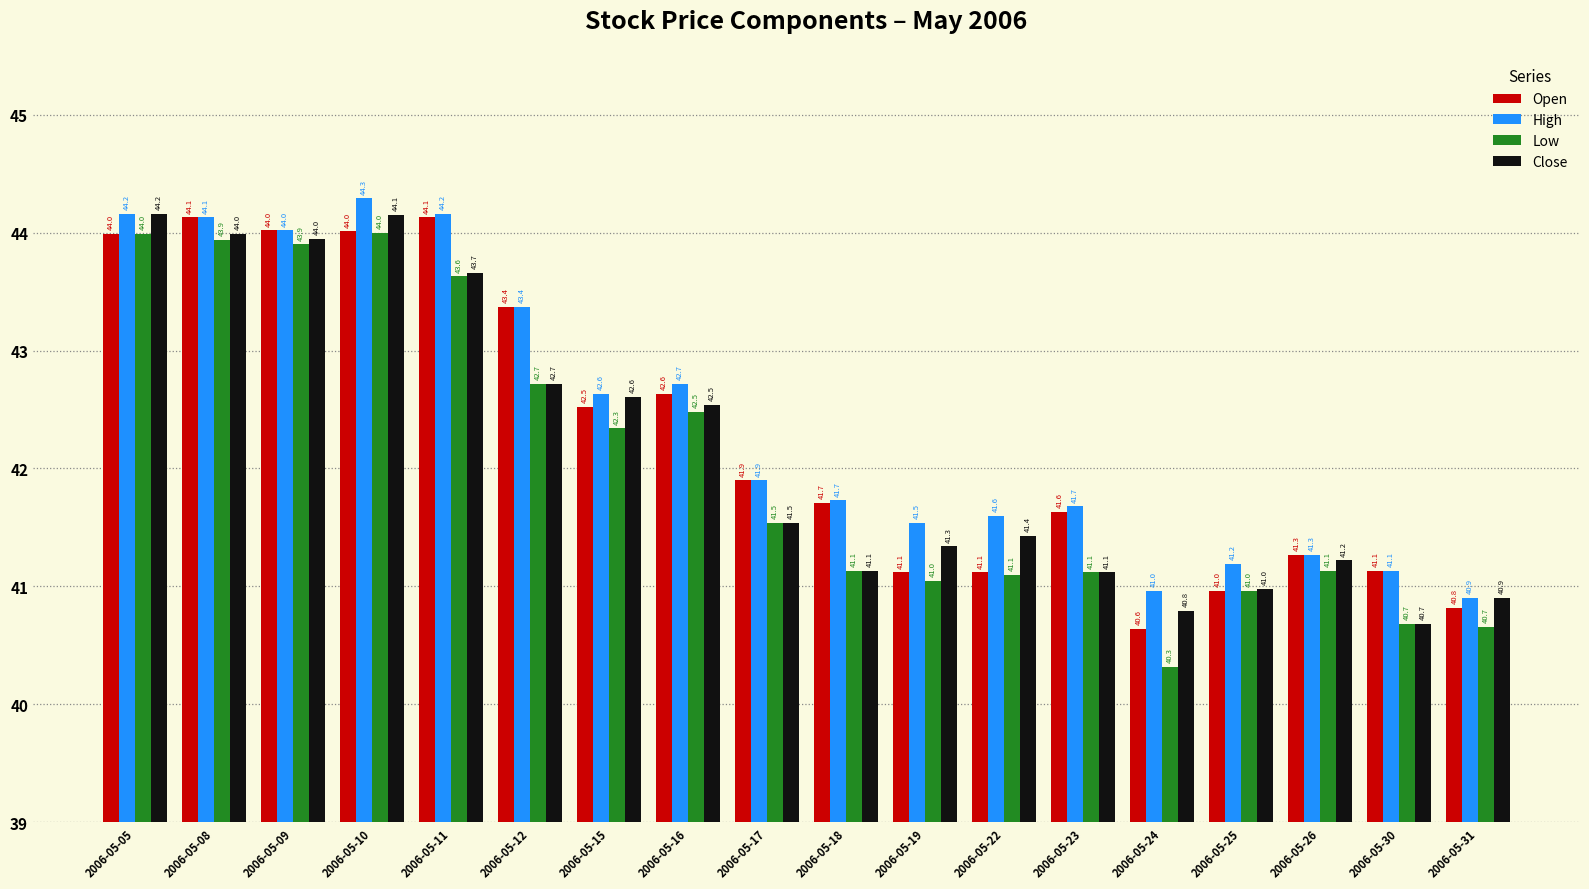

What is the highest value of the Open series?

44.1